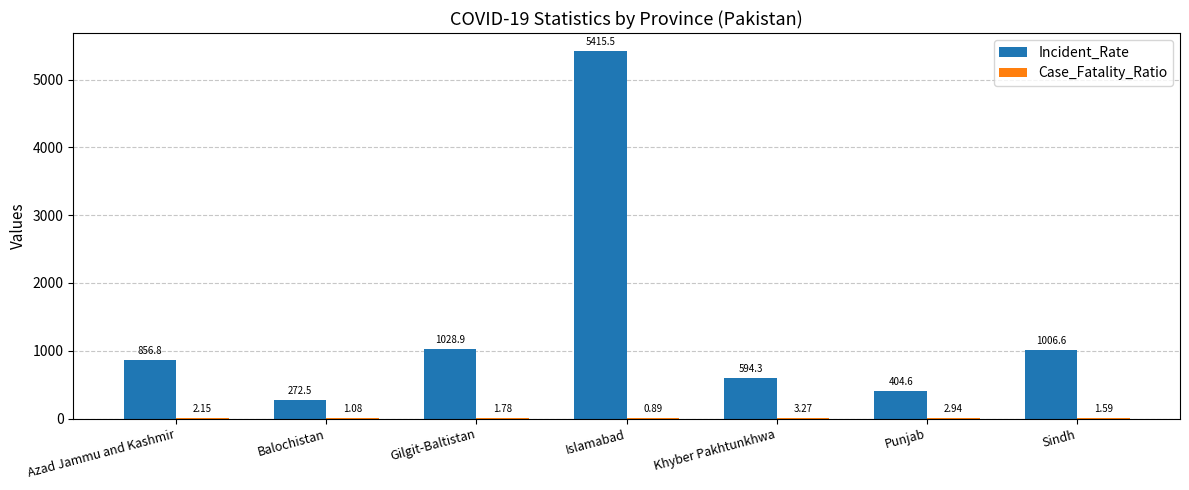

Which series has the widest spread of values?

Incident_Rate